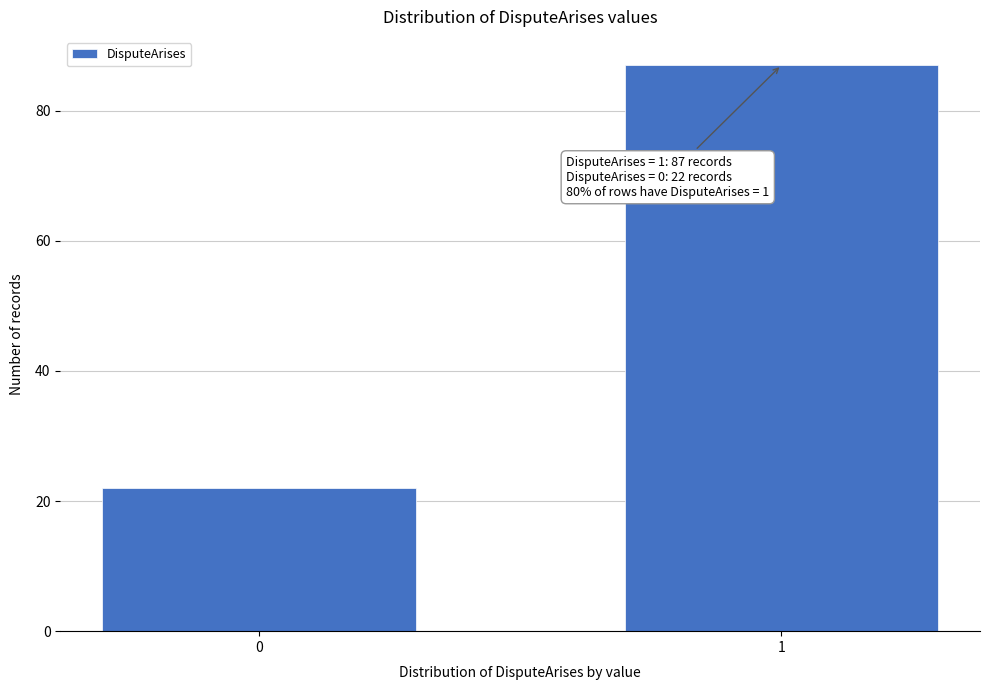

Reading right to left, extract all data points from this chart.

1=87	0=22